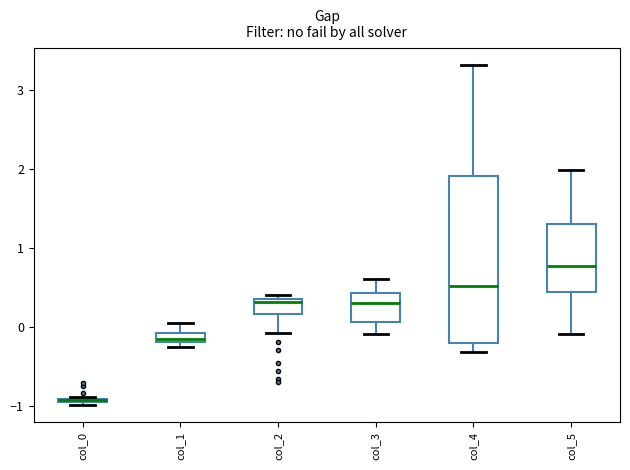

Comparing the boxes themselves (not the whiskers), which one is the tallest?

col_4